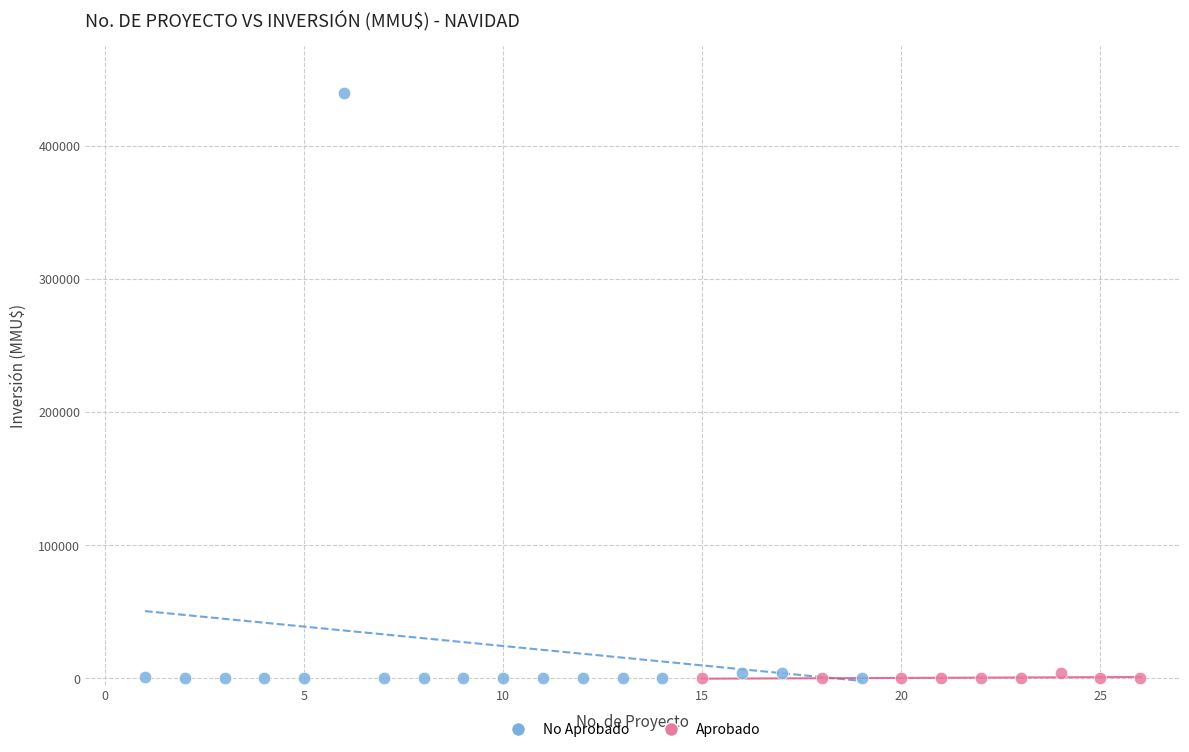

What are all the series names shown in the legend?

No Aprobado, Aprobado